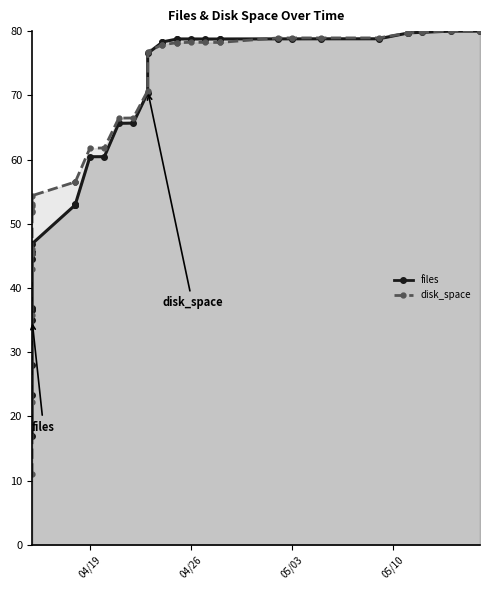

What is the difference between the files values at 2022-04-15 and 2022-04-15?

21.3